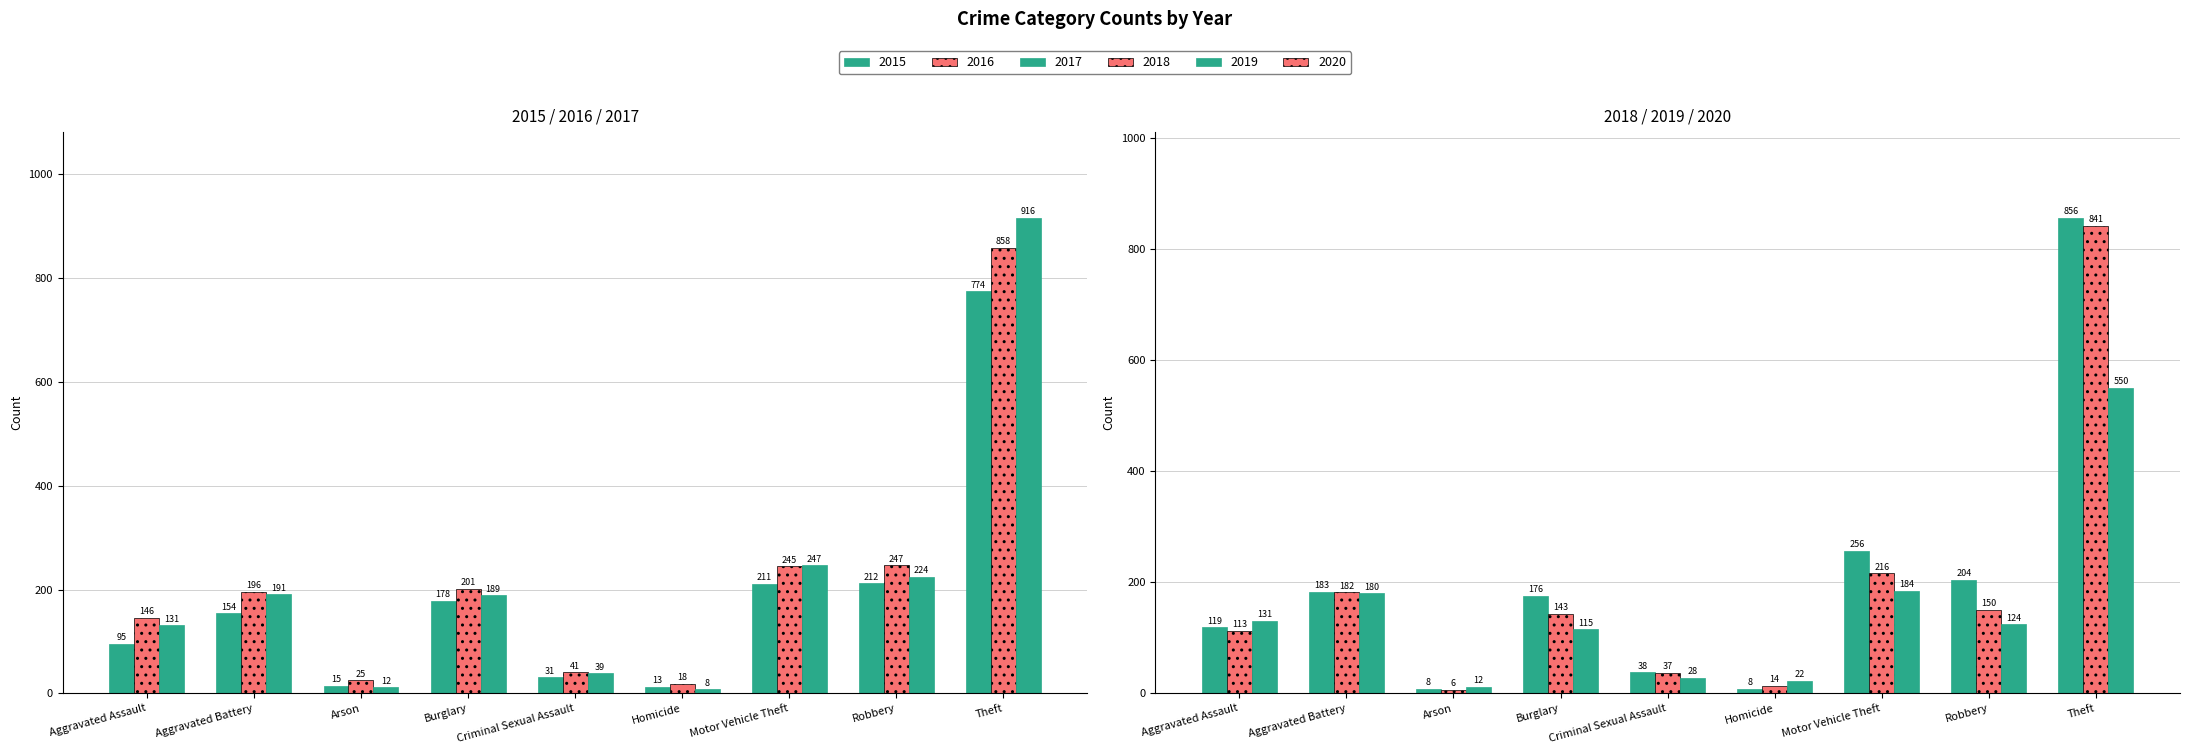

What is the sum of all 2019 values?

1702